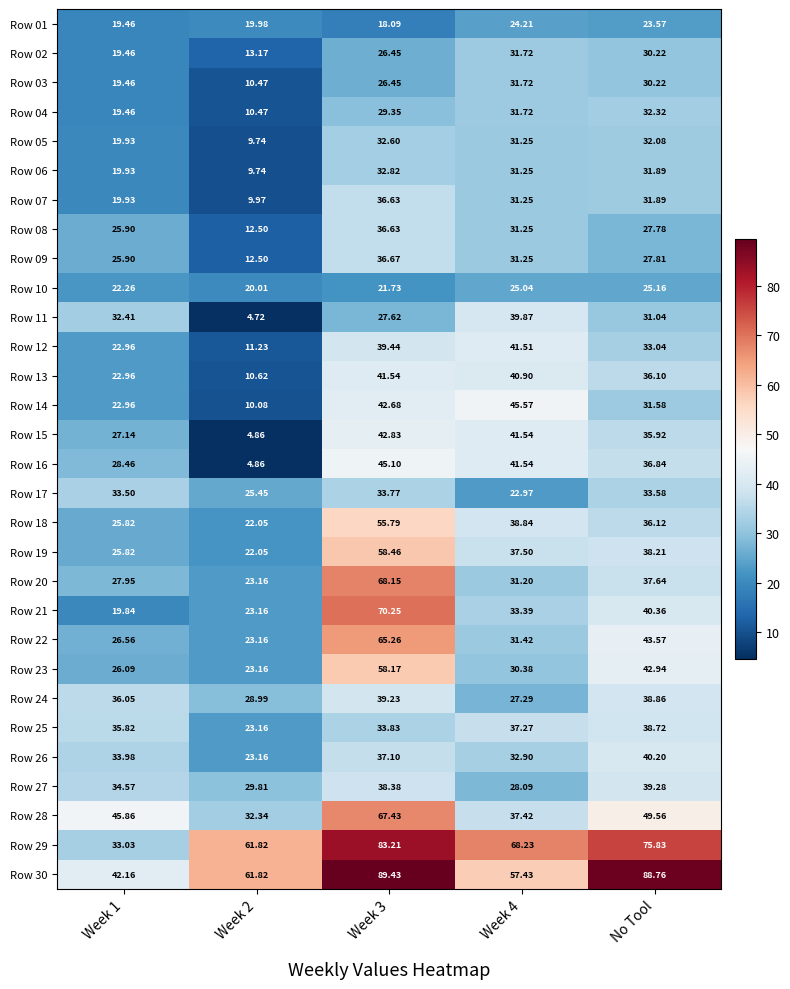

Where is Row 23 nearest to the value 40?

No Tool